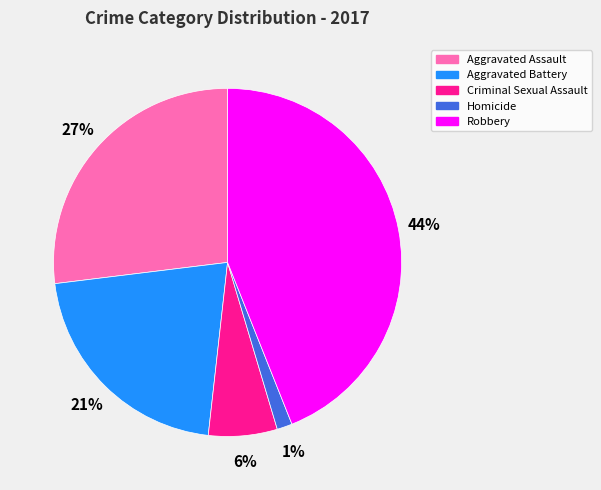

Does Aggravated Assault represent more than half of the total?

No